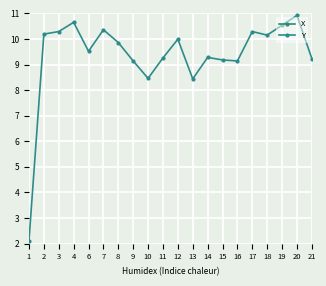

What is the sum of all Y values?

187.0